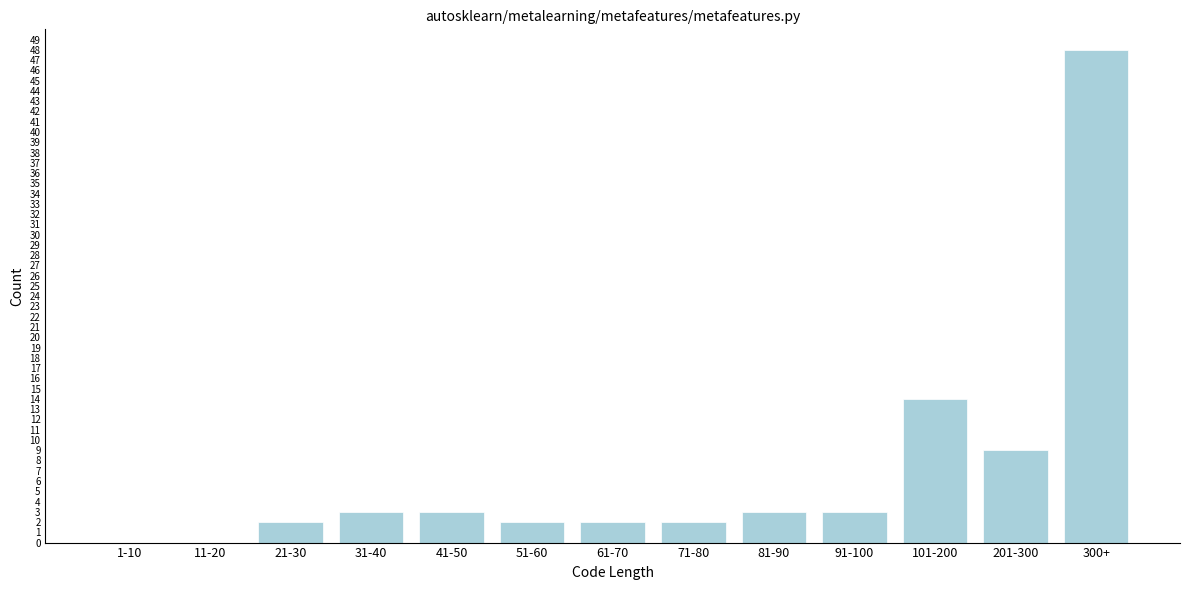

Reading right to left, list all the values displayed in this chart.

300+=48	201-300=9	101-200=14	91-100=3	81-90=3	71-80=2	61-70=2	51-60=2	41-50=3	31-40=3	21-30=2	11-20=0	1-10=0